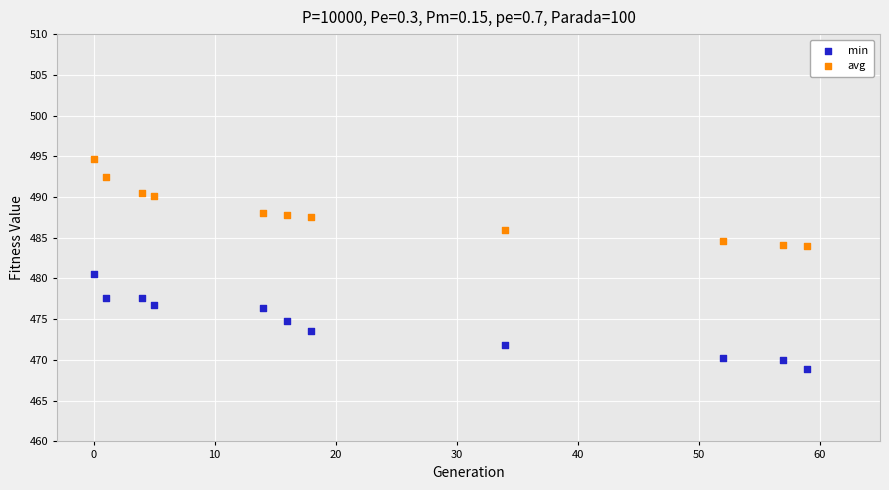

Which series has the widest spread of Y values?

min